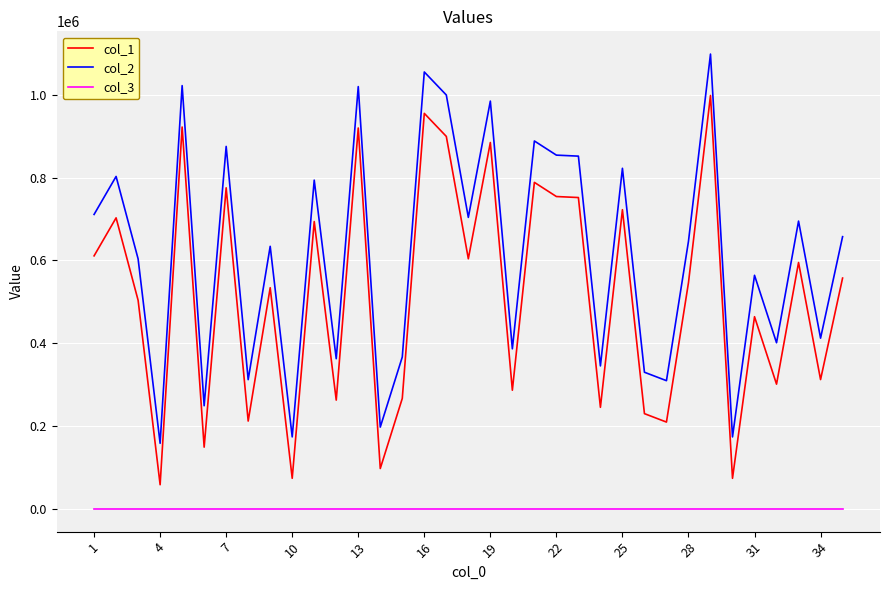

Which series has the largest total across all categories?

col_2